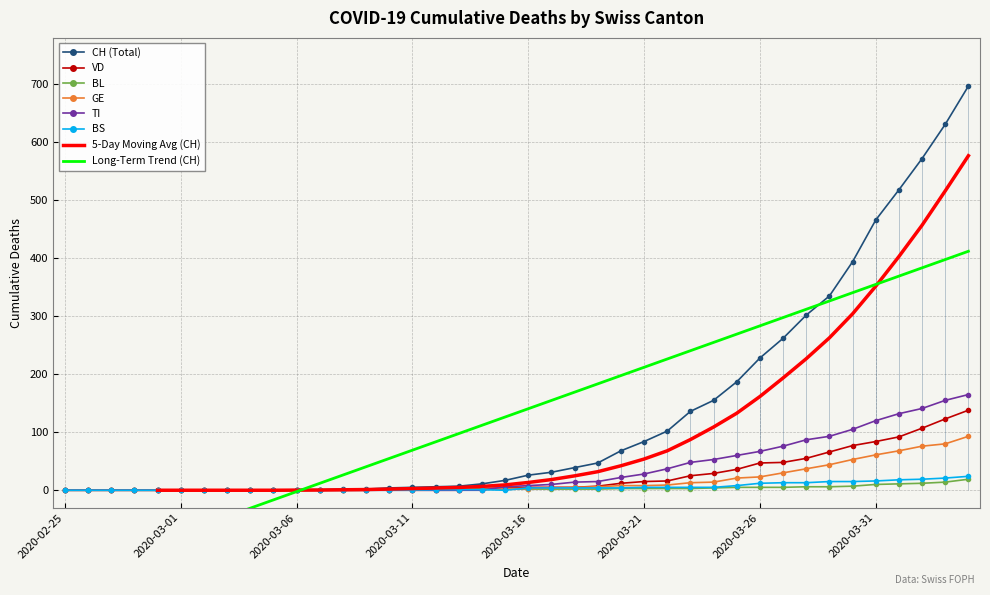

What is the average value of the GE series?

17